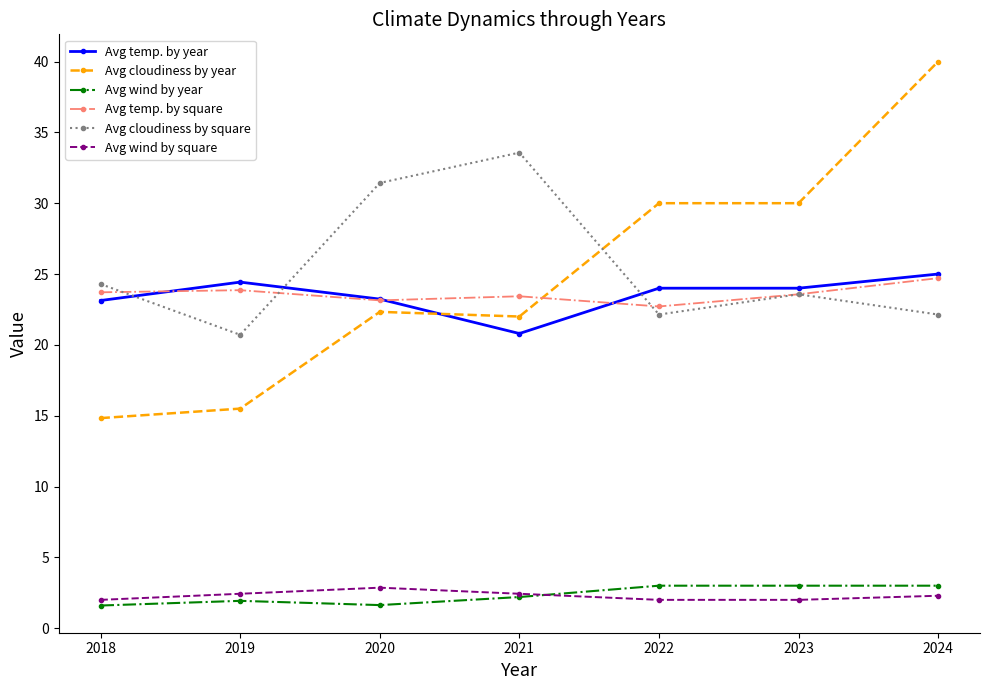

At which label does Avg temp. by square reach its minimum?

2022